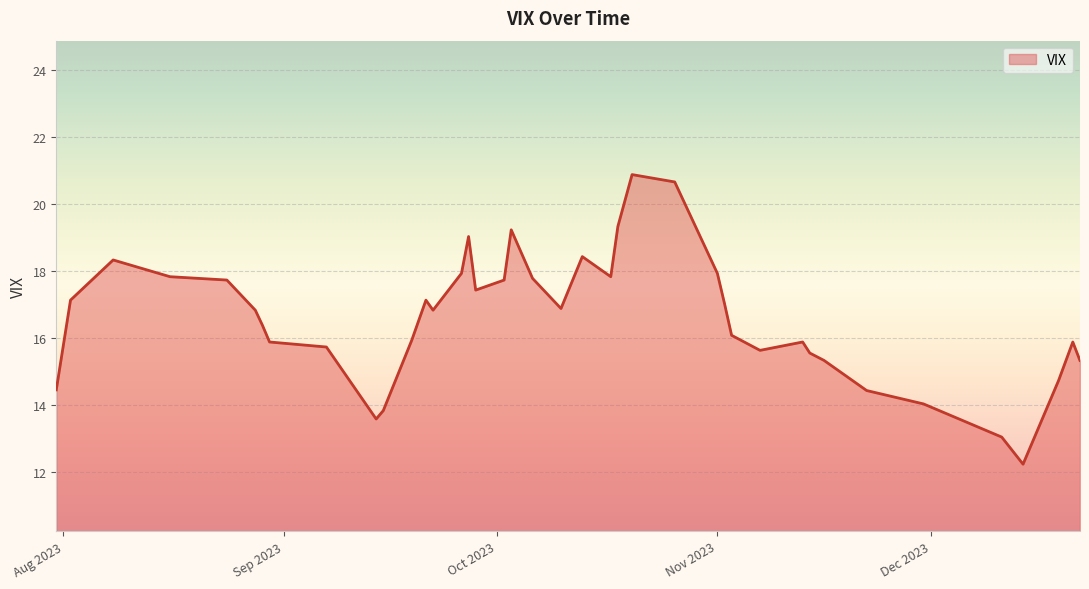

What is the greatest value displayed?

20.9